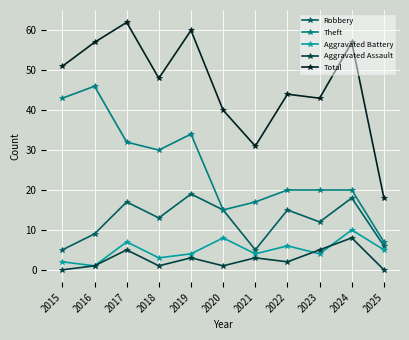

At which category is the sum across all series the highest?

2017